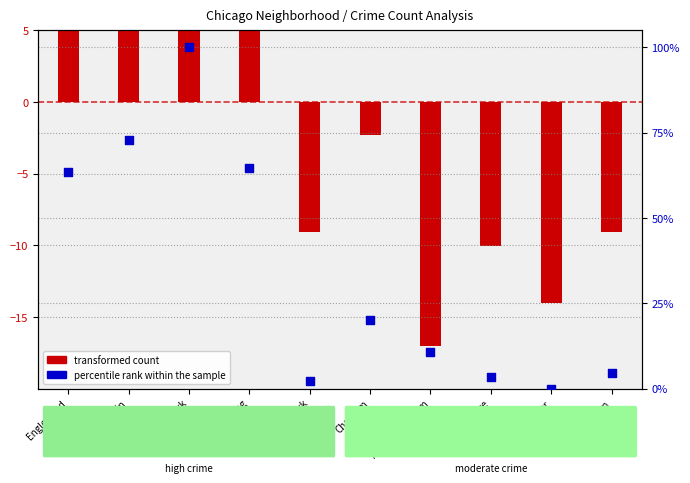

Which has a higher value, Grand Crossing or Englewood?

Grand Crossing